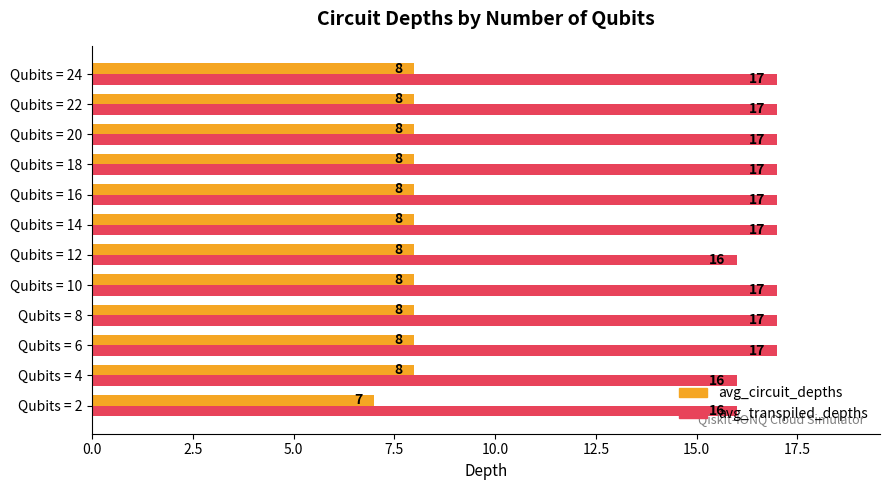

True or false: avg_transpiled_depths has a value of 17 at Qubits = 8.

True